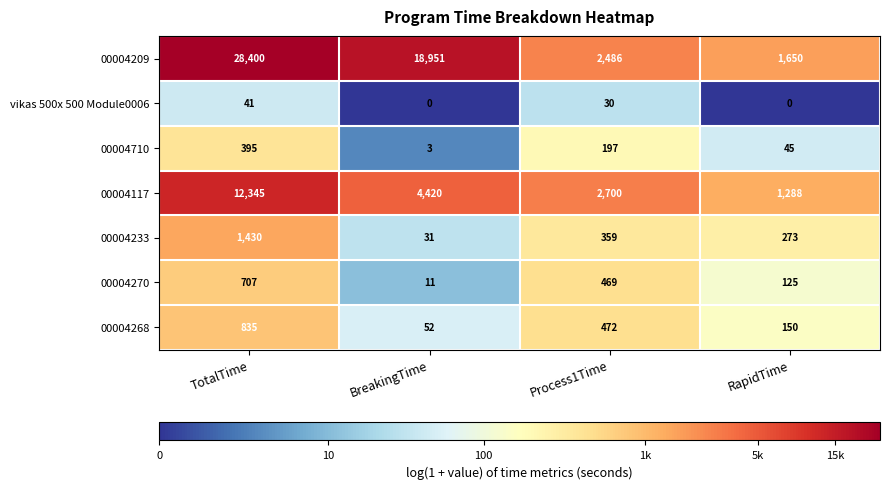

At which category is the sum across all series the highest?

TotalTime